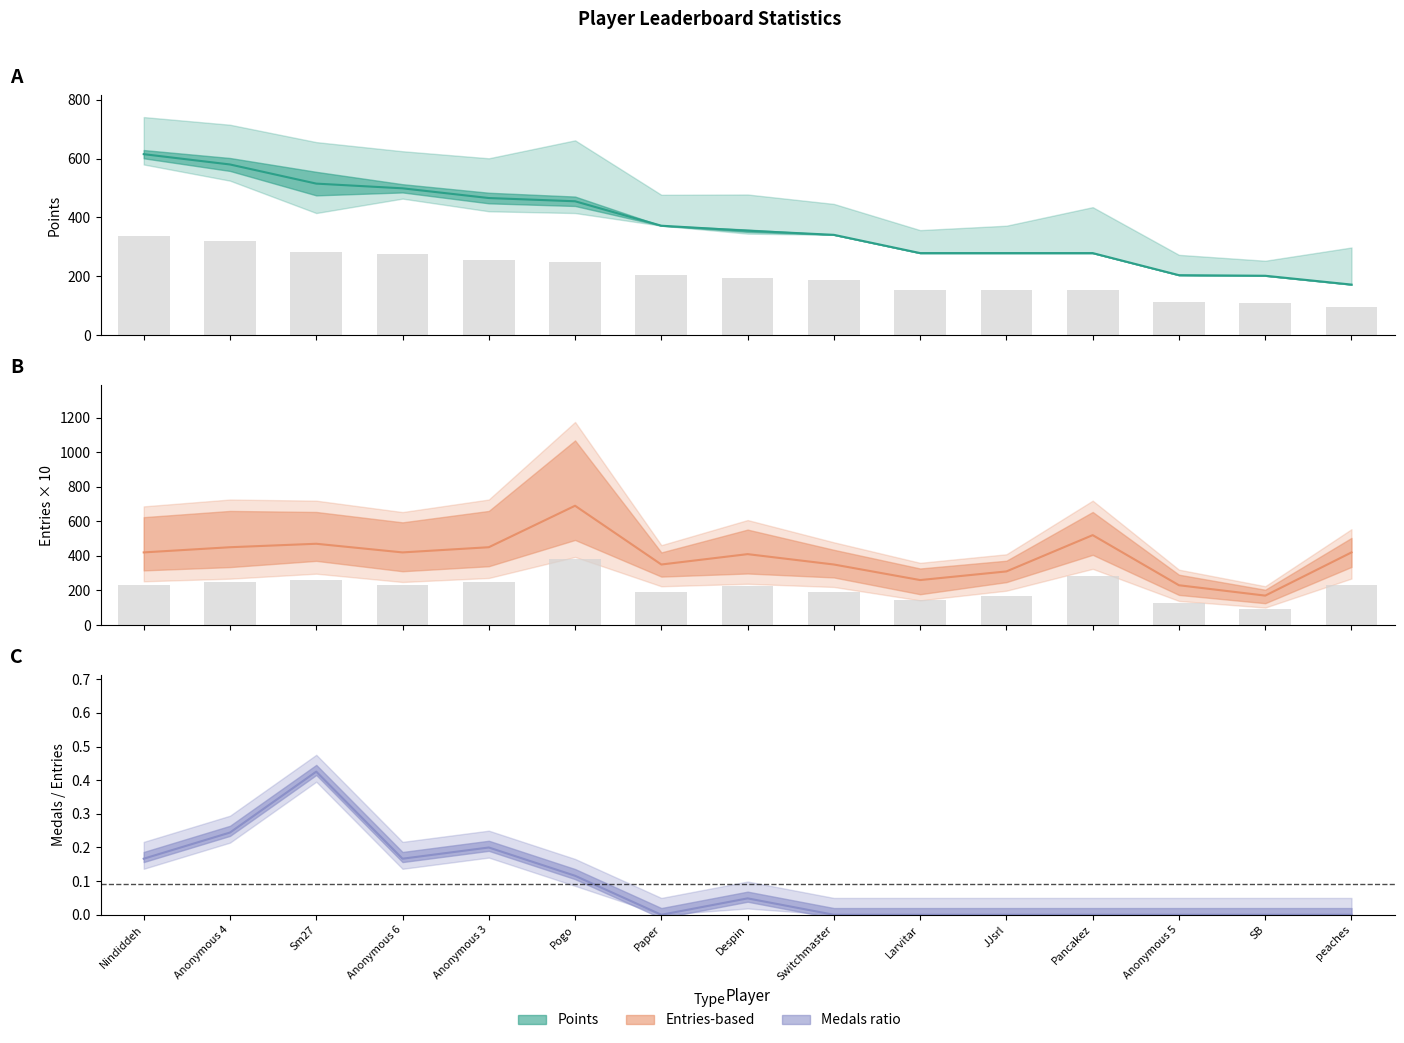

What position from the right is Switchmaster?

7